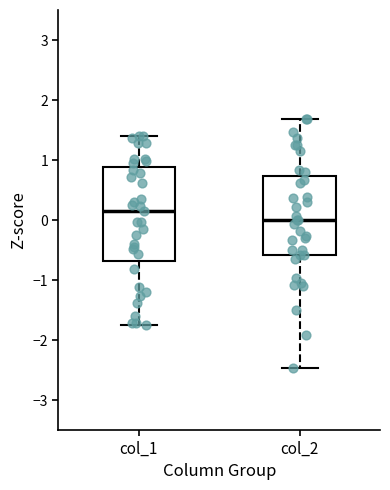

Which box's median line is the highest?

col_1